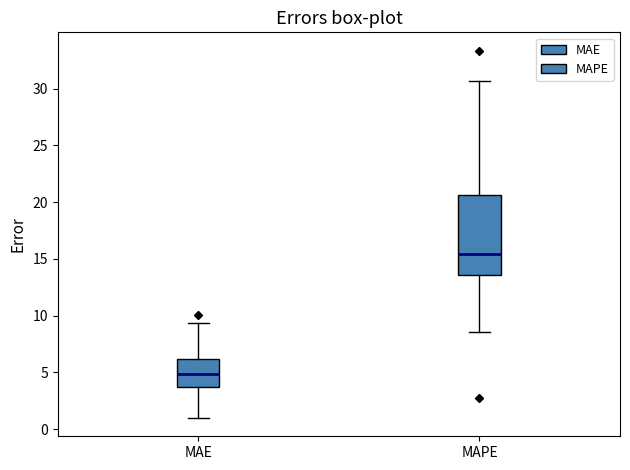

Where does the upper whisker of the box for MAPE end on the y-axis? The values are not printed on the chart, so give them approximately, as read against the axis.

30.5